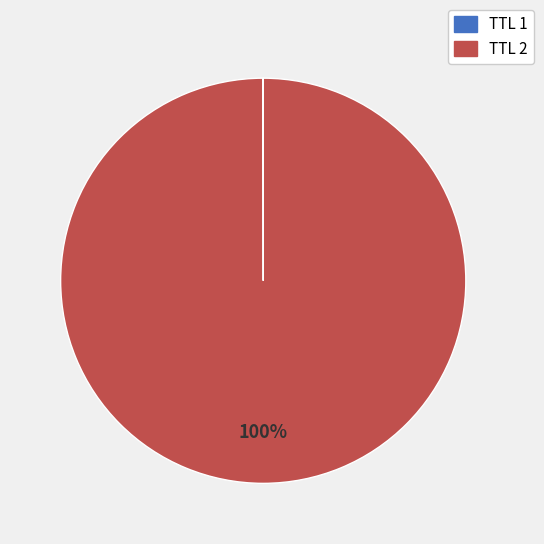

Is there a majority slice in this chart?

Yes